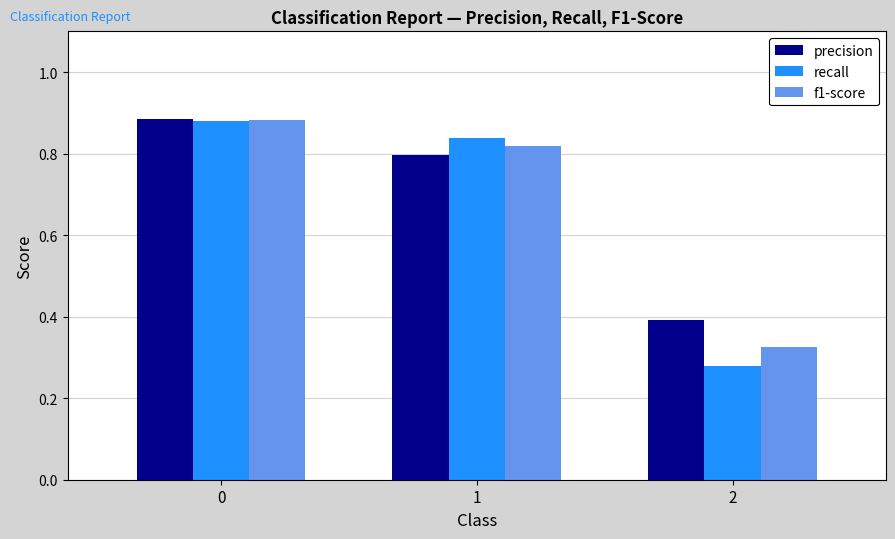

Are the bars horizontal?

No